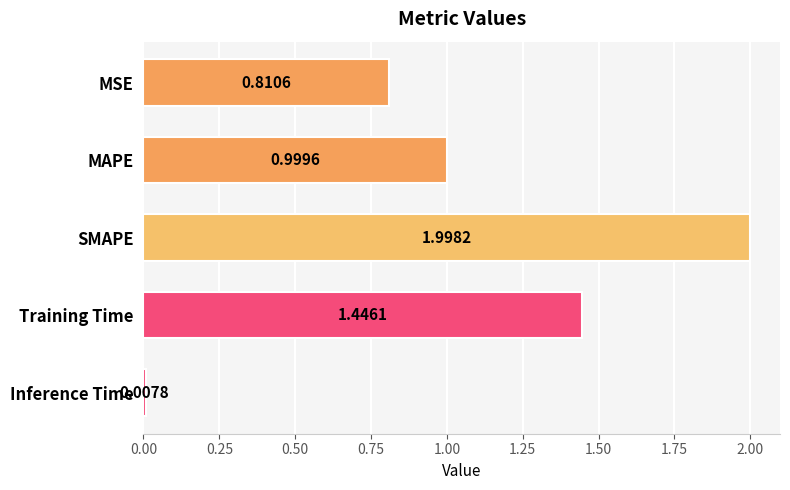

What is the label of the 2nd bar from the bottom?

Training Time